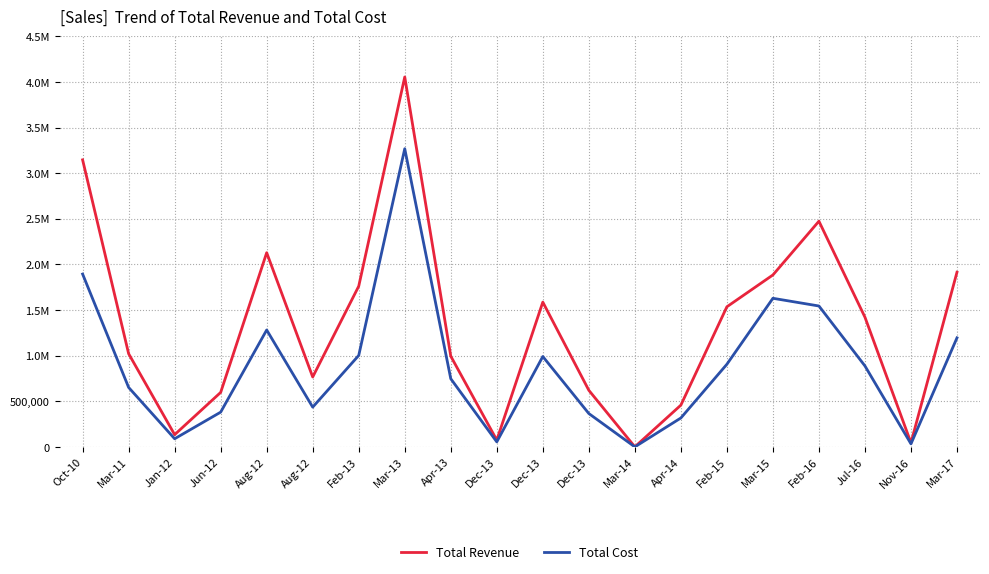

At which category is the sum across all series the highest?

Mar-13